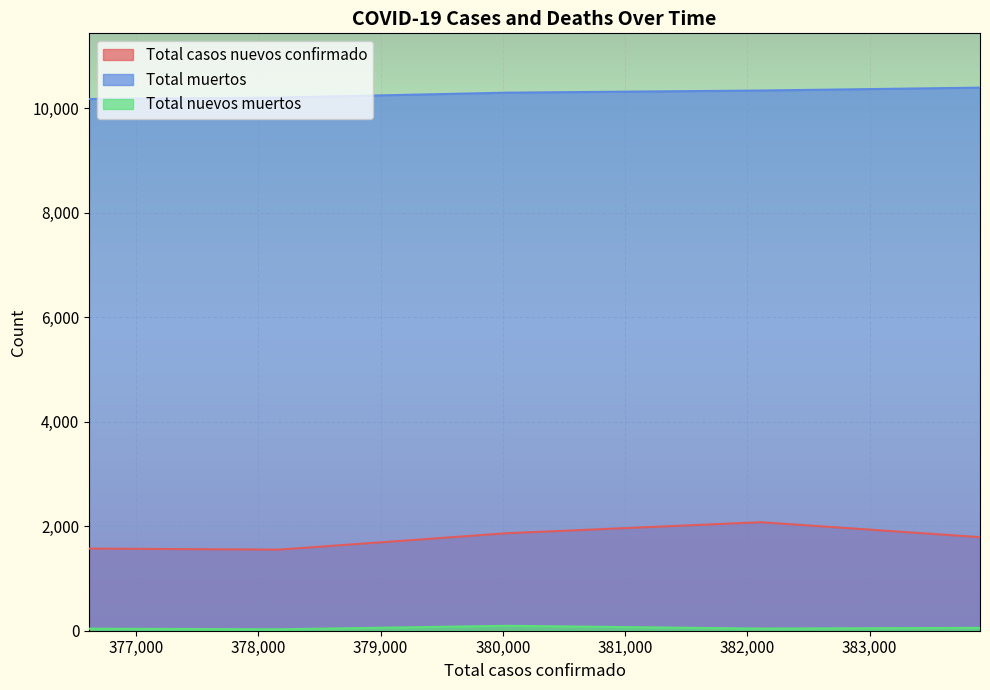

True or false: Total muertos and Total casos nuevos confirmado intersect in this chart.

False